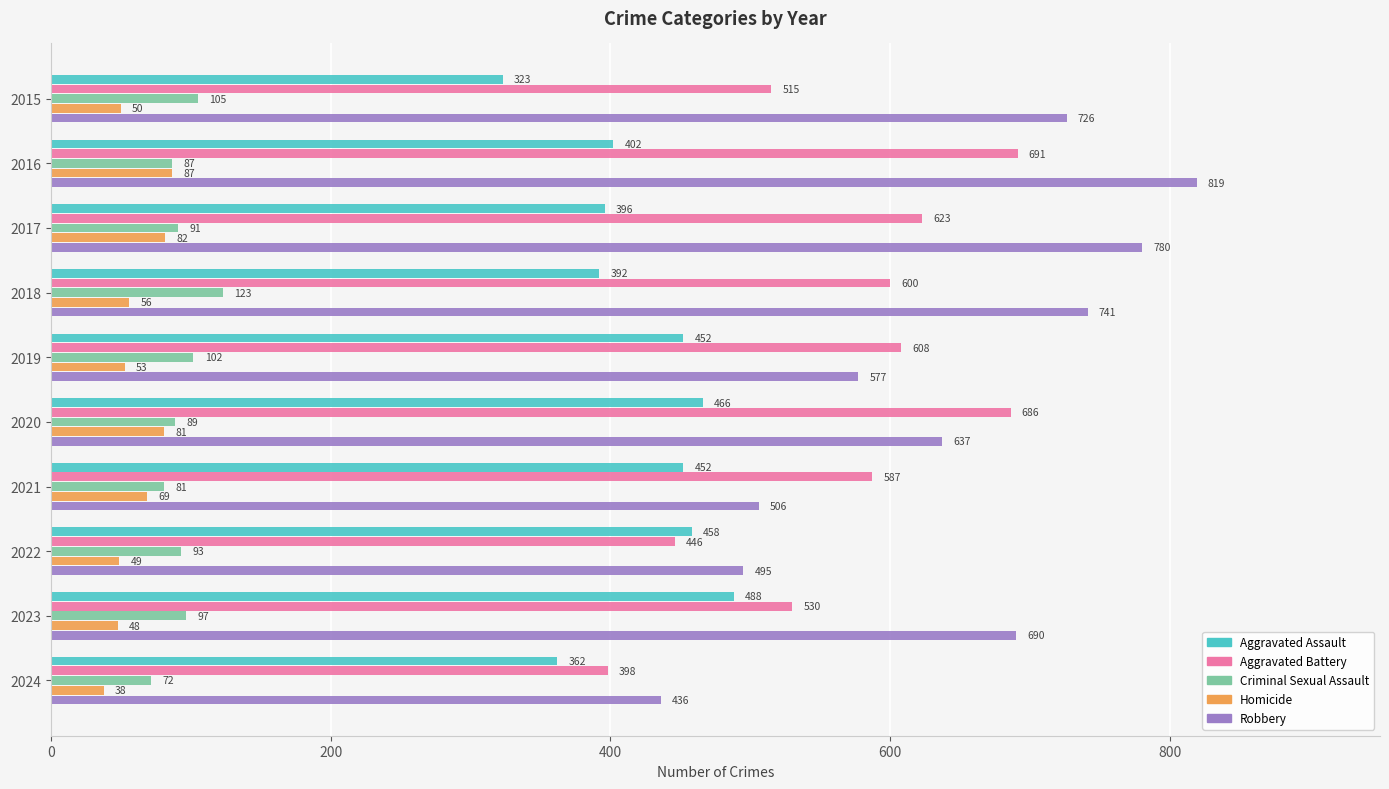

What is the difference between the highest and lowest values at 2017?

698